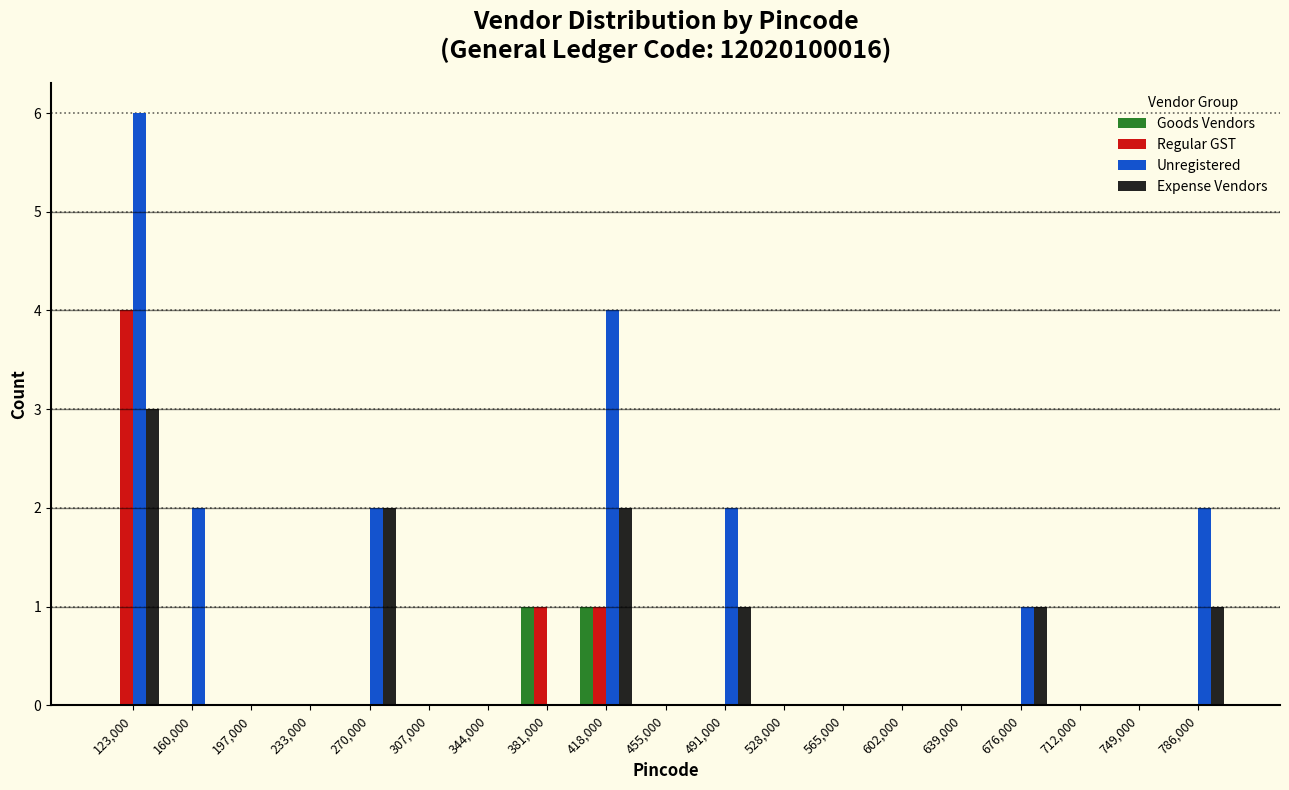

Reading left to right, list every range on the x-axis with the height of the bar of each series over it. Neither the bar edges nor the heights are printed on the chart, so give them approximately, as read against the axes.

105000 to 140000: Goods Vendors=0	Regular GST=4	Unregistered=6	Expense Vendors=3
140000 to 180000: Goods Vendors=0	Regular GST=0	Unregistered=2	Expense Vendors=0
180000 to 215000: Goods Vendors=0	Regular GST=0	Unregistered=0	Expense Vendors=0
215000 to 250000: Goods Vendors=0	Regular GST=0	Unregistered=0	Expense Vendors=0
250000 to 290000: Goods Vendors=0	Regular GST=0	Unregistered=2	Expense Vendors=2
290000 to 325000: Goods Vendors=0	Regular GST=0	Unregistered=0	Expense Vendors=0
325000 to 365000: Goods Vendors=0	Regular GST=0	Unregistered=0	Expense Vendors=0
365000 to 400000: Goods Vendors=1	Regular GST=1	Unregistered=0	Expense Vendors=0
400000 to 435000: Goods Vendors=1	Regular GST=1	Unregistered=4	Expense Vendors=2
435000 to 475000: Goods Vendors=0	Regular GST=0	Unregistered=0	Expense Vendors=0
475000 to 510000: Goods Vendors=0	Regular GST=0	Unregistered=2	Expense Vendors=1
510000 to 545000: Goods Vendors=0	Regular GST=0	Unregistered=0	Expense Vendors=0
545000 to 585000: Goods Vendors=0	Regular GST=0	Unregistered=0	Expense Vendors=0
585000 to 620000: Goods Vendors=0	Regular GST=0	Unregistered=0	Expense Vendors=0
620000 to 660000: Goods Vendors=0	Regular GST=0	Unregistered=0	Expense Vendors=0
660000 to 695000: Goods Vendors=0	Regular GST=0	Unregistered=1	Expense Vendors=1
695000 to 730000: Goods Vendors=0	Regular GST=0	Unregistered=0	Expense Vendors=0
730000 to 770000: Goods Vendors=0	Regular GST=0	Unregistered=0	Expense Vendors=0
770000 to 805000: Goods Vendors=0	Regular GST=0	Unregistered=2	Expense Vendors=1